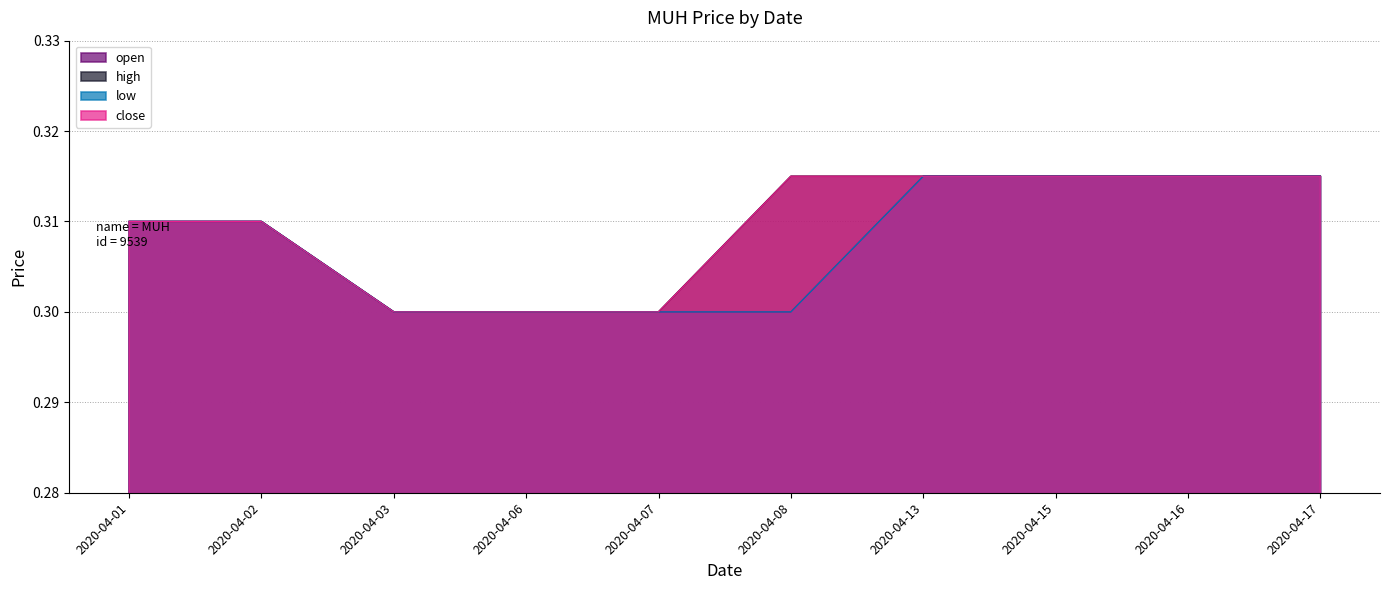

Is it true that open equals 0.5 at 2020-04-02?

False